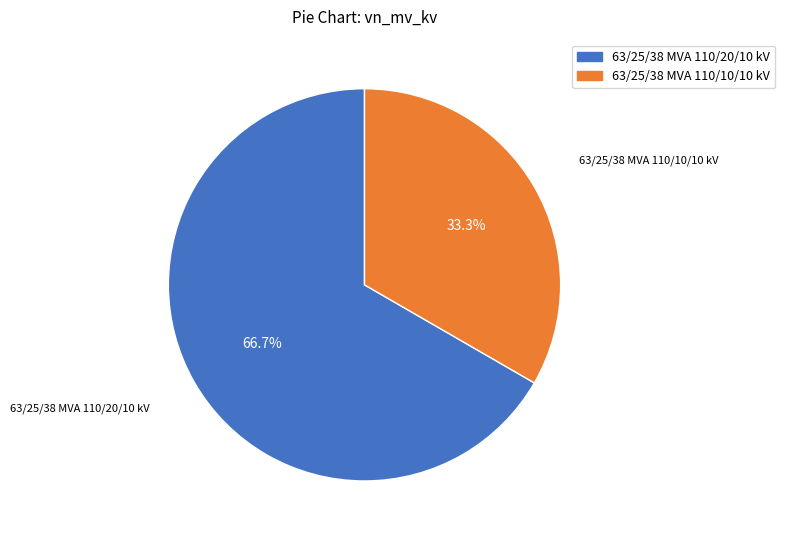

Which has a higher value, 63/25/38 MVA 110/20/10 kV or 63/25/38 MVA 110/10/10 kV?

63/25/38 MVA 110/20/10 kV